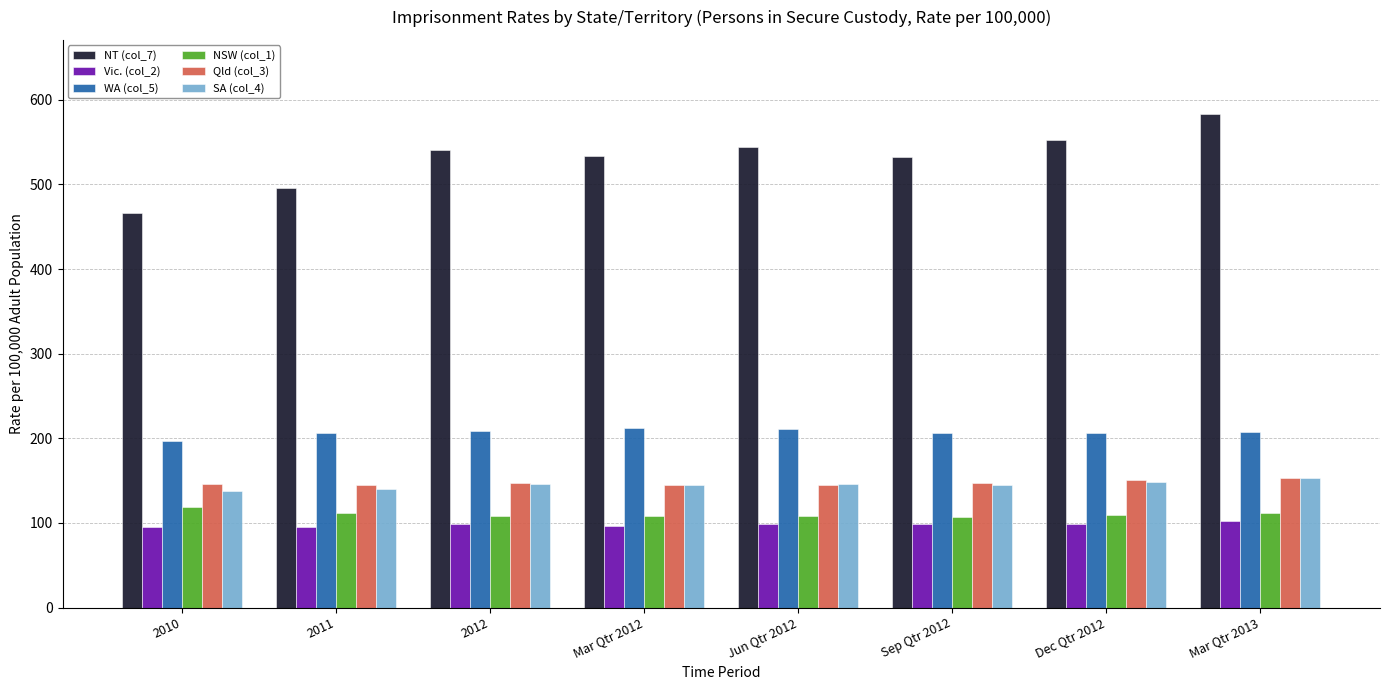

What is the highest value of the NSW (col_1) series?

118.5